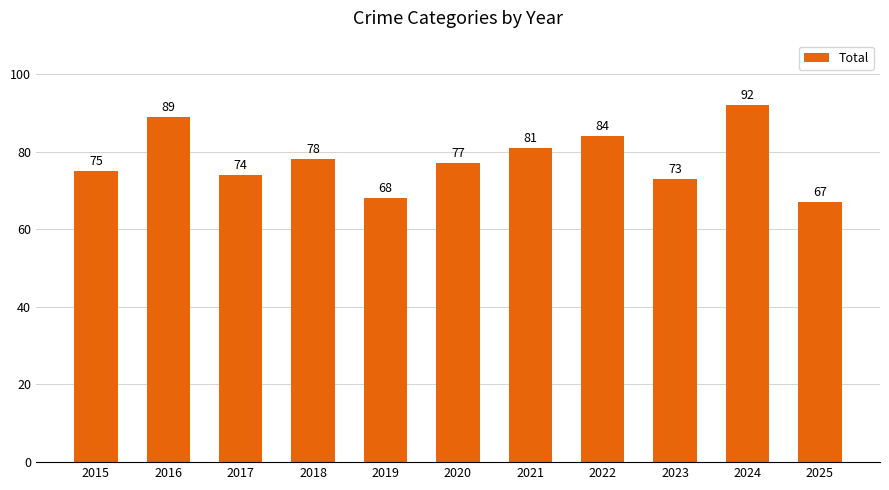

Approximately how many times larger is the value at 2019 compared to 2015?

0.9